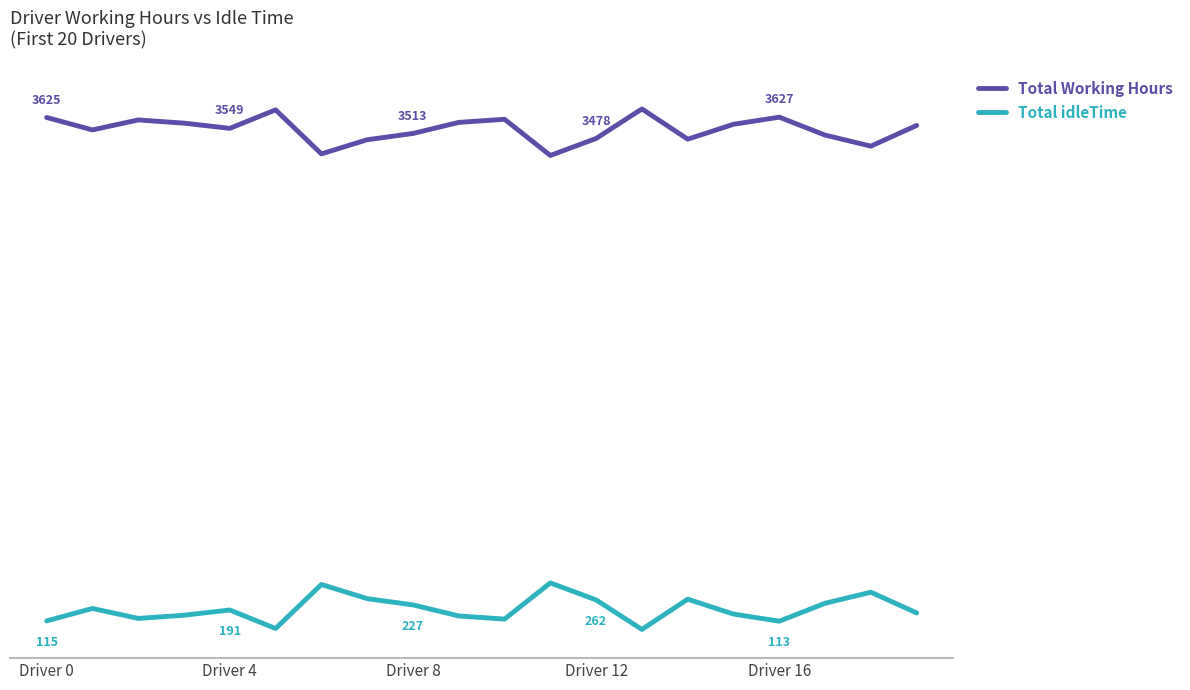

What are all the series names shown in the legend?

Total Working Hours, Total idleTime